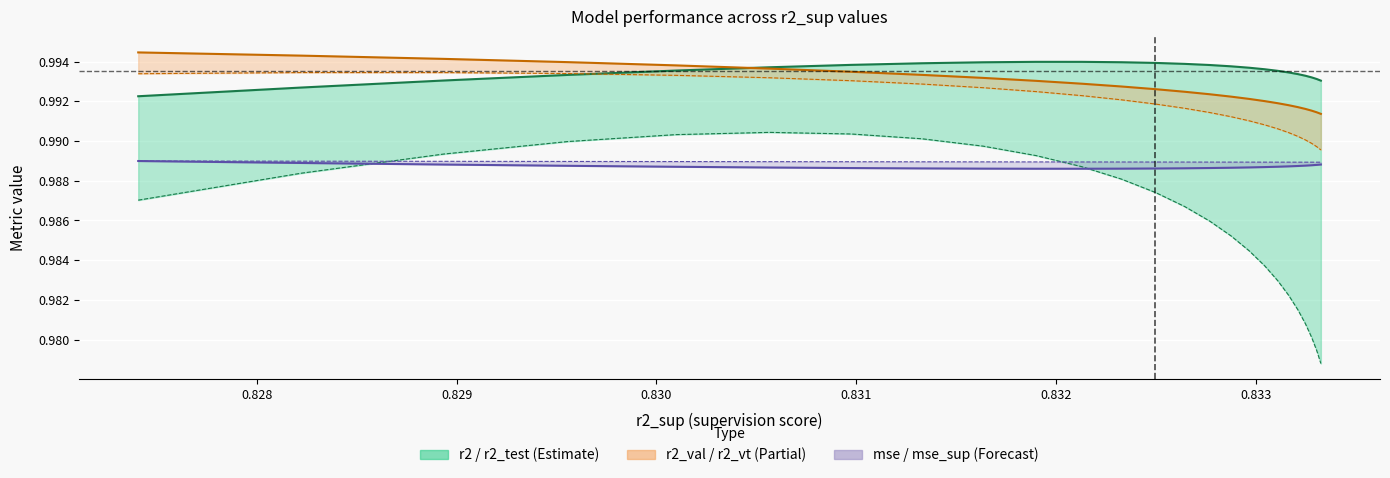

What is the total value across all series at 0.830?

5.9